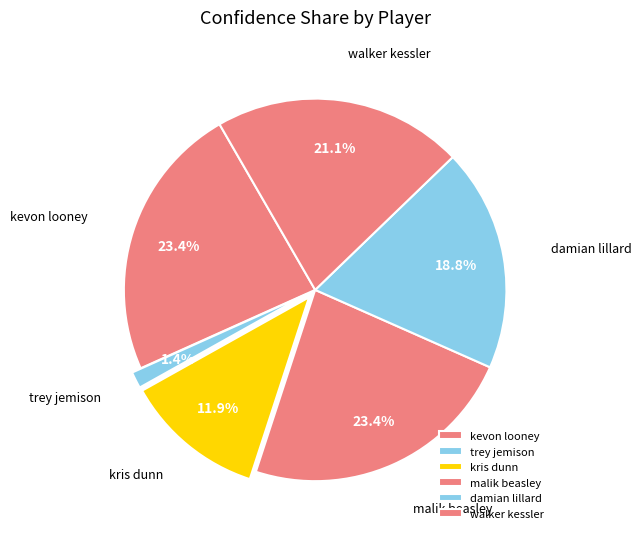

To the nearest percent, what is the difference between the kris dunn and damian lillard slice percentages?

7%